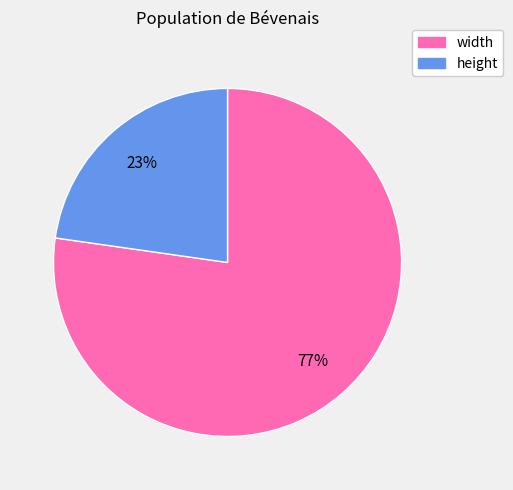

Which category has the biggest portion of the pie?

width